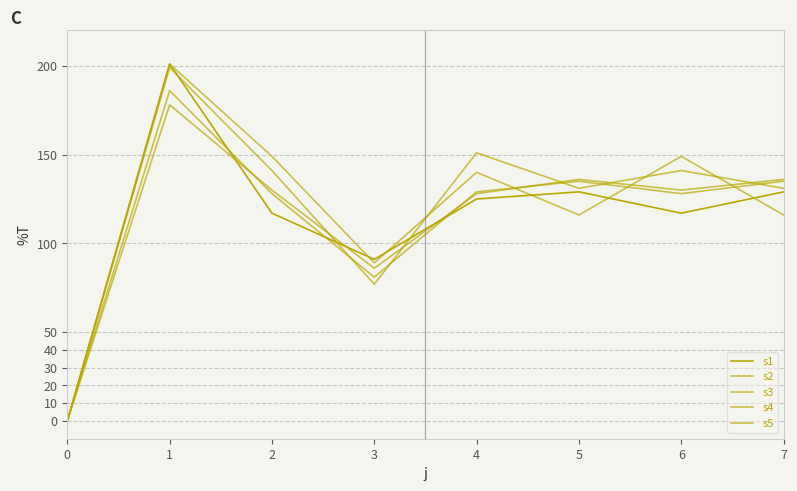

At which category does the chart reach its peak across all series?

1